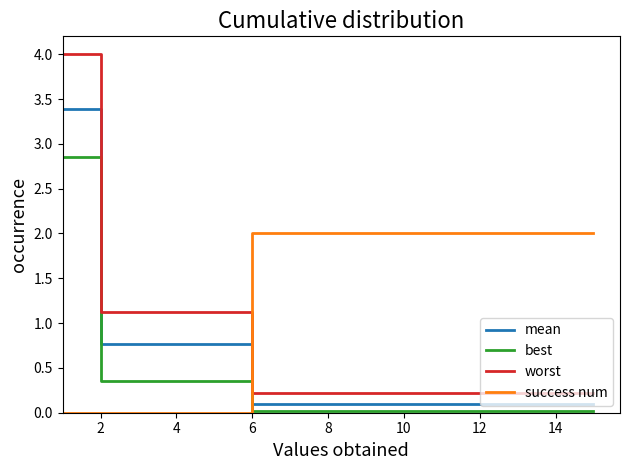

Which series has the largest range (max minus min)?

worst